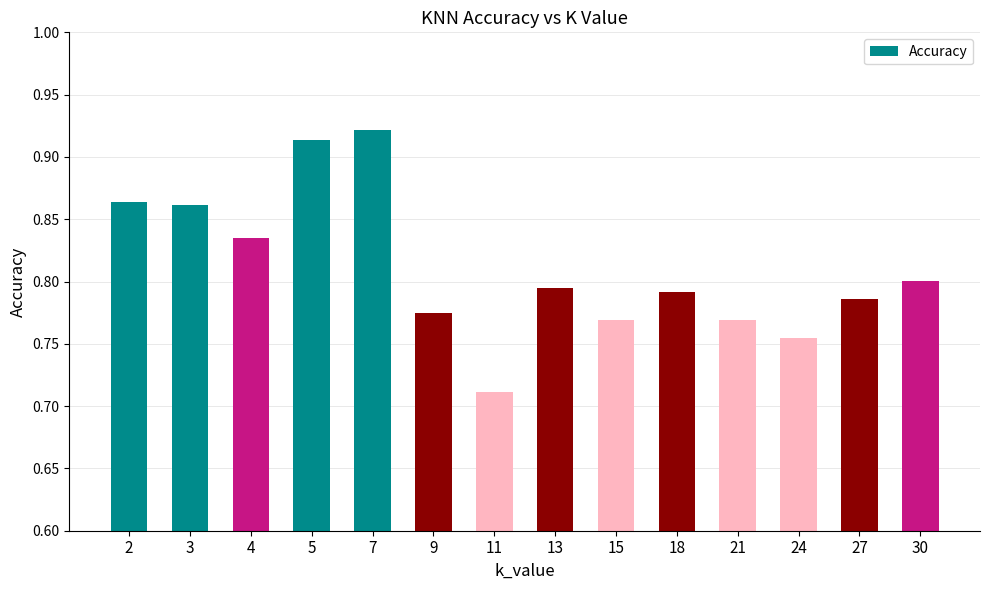

Is it true that the value at 18 is 0.8?

True